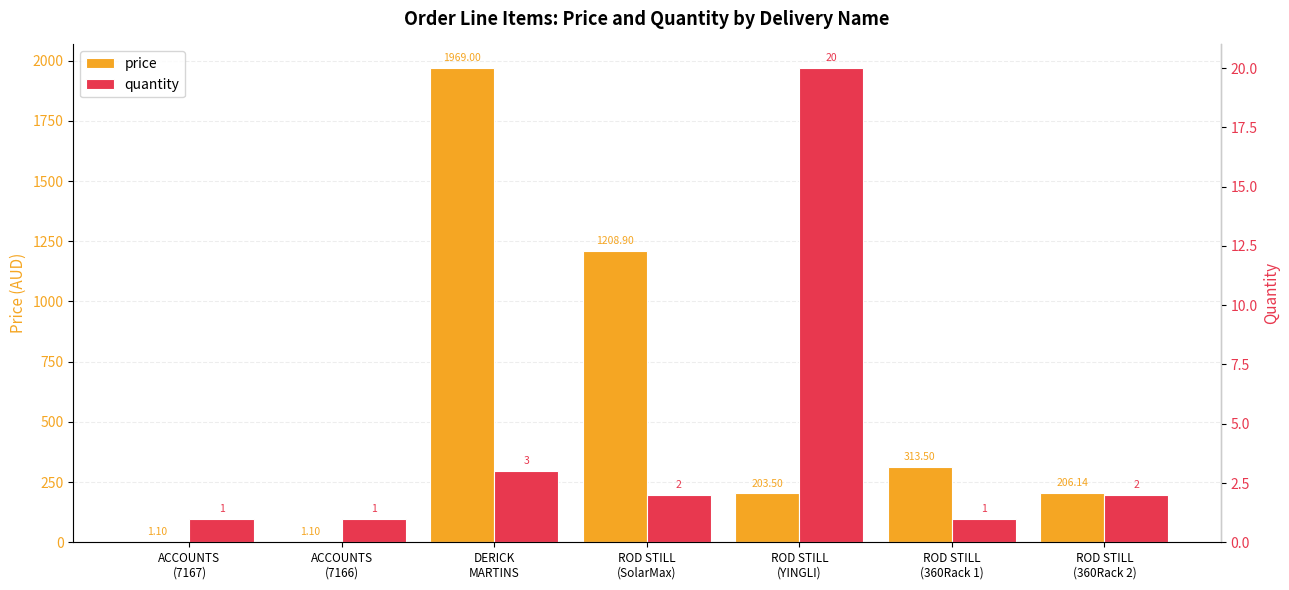

How many bars are there in total?

14